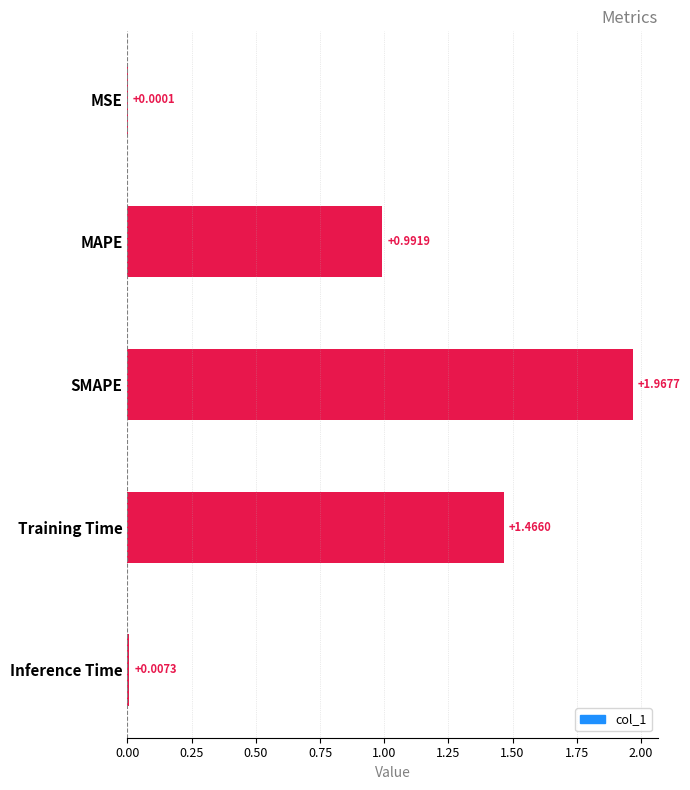

At which category does the chart reach its peak across all series?

SMAPE